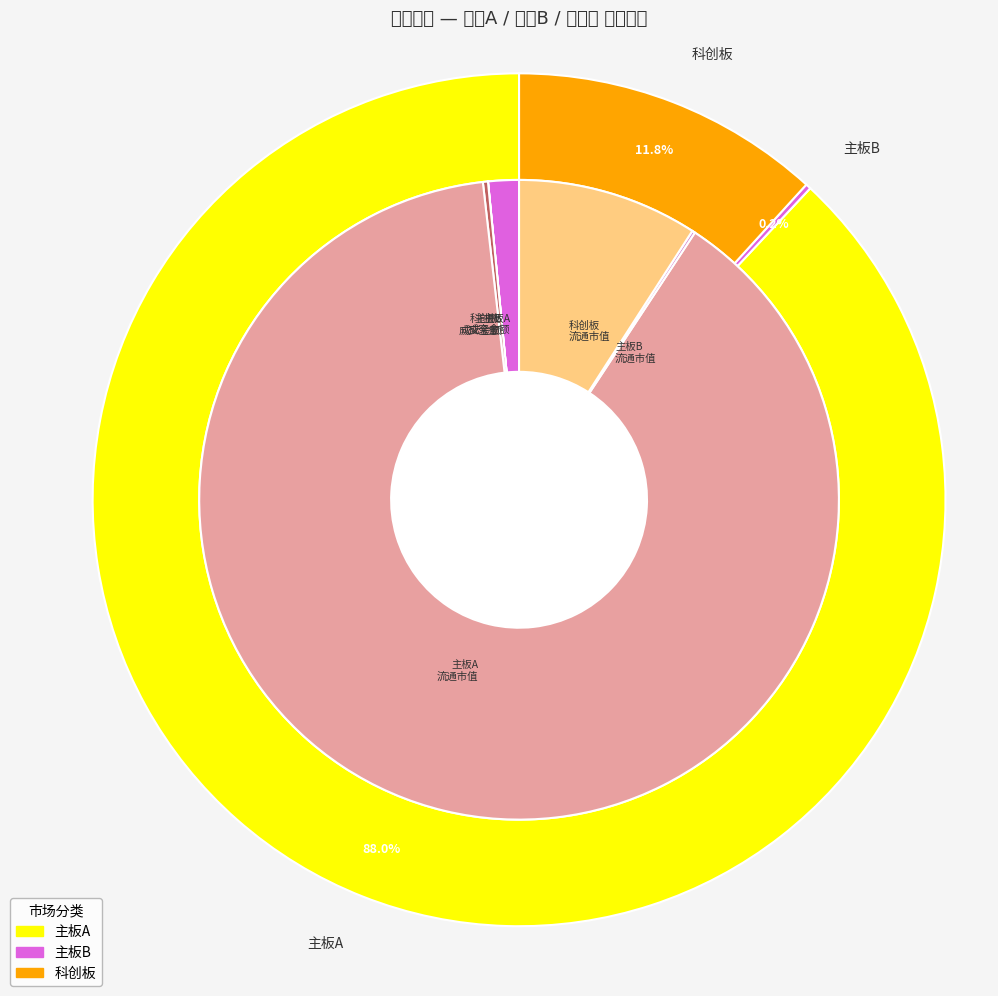

Which slice is the smallest?

换手率